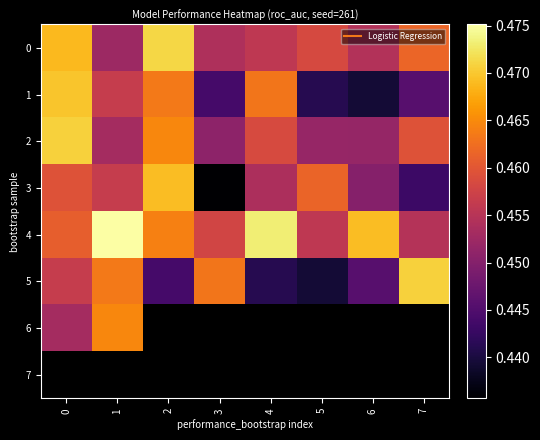

Which series changed the most between 0 and 3?

1